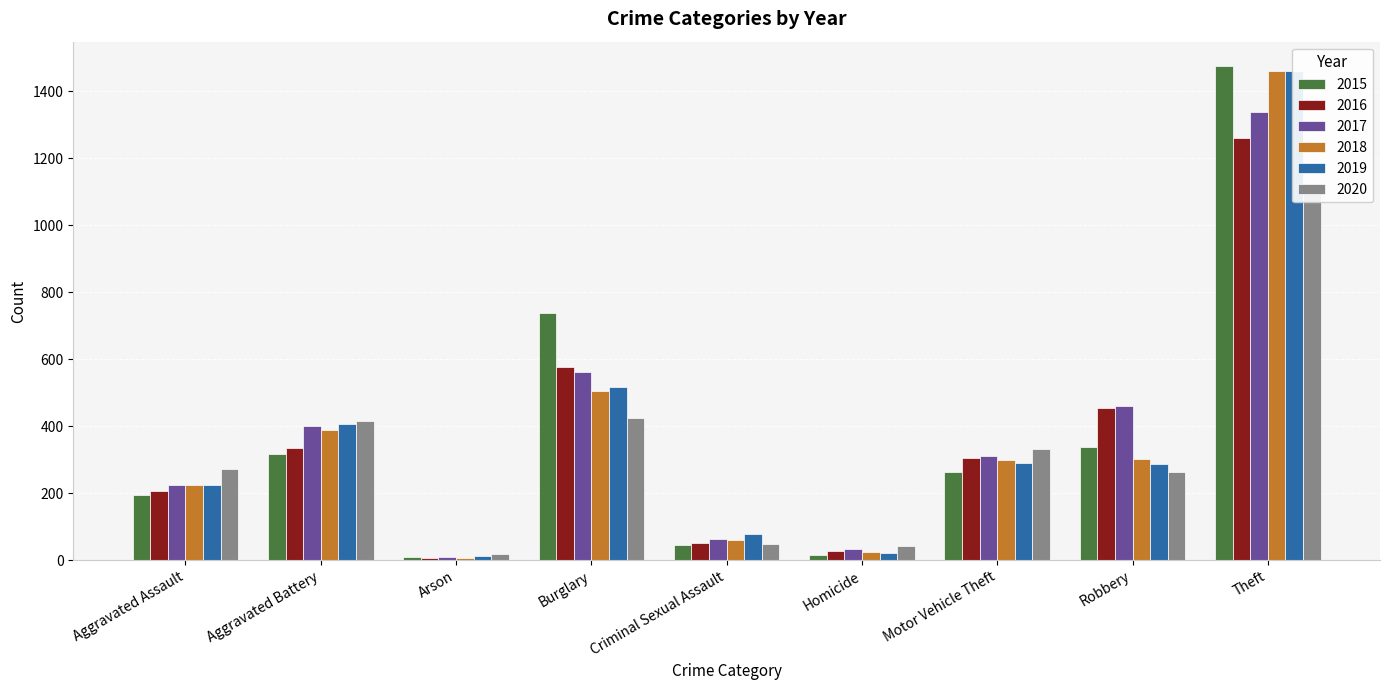

Are the bars horizontal?

No